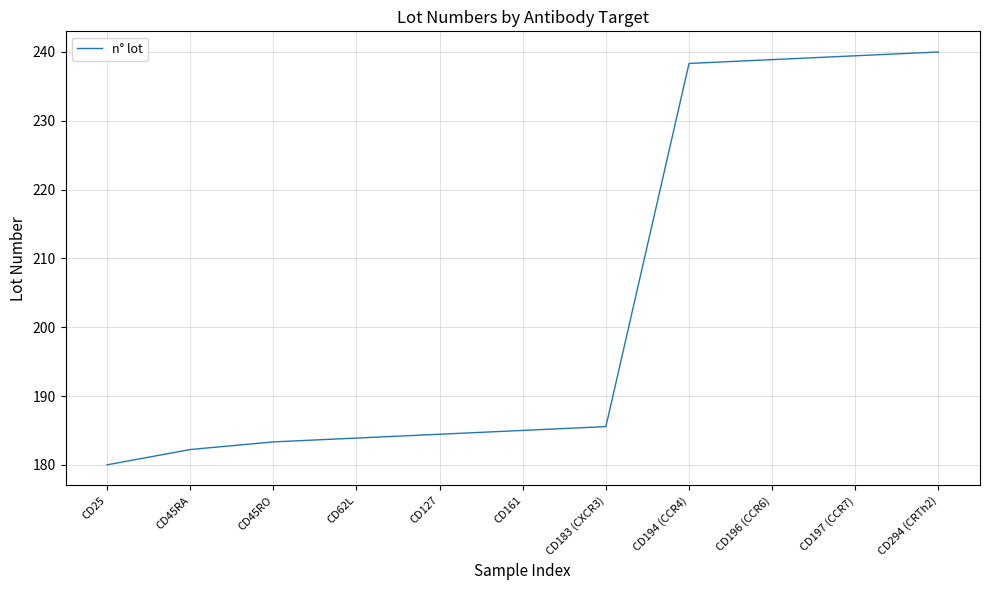

What is the sum of all values?

2241.1